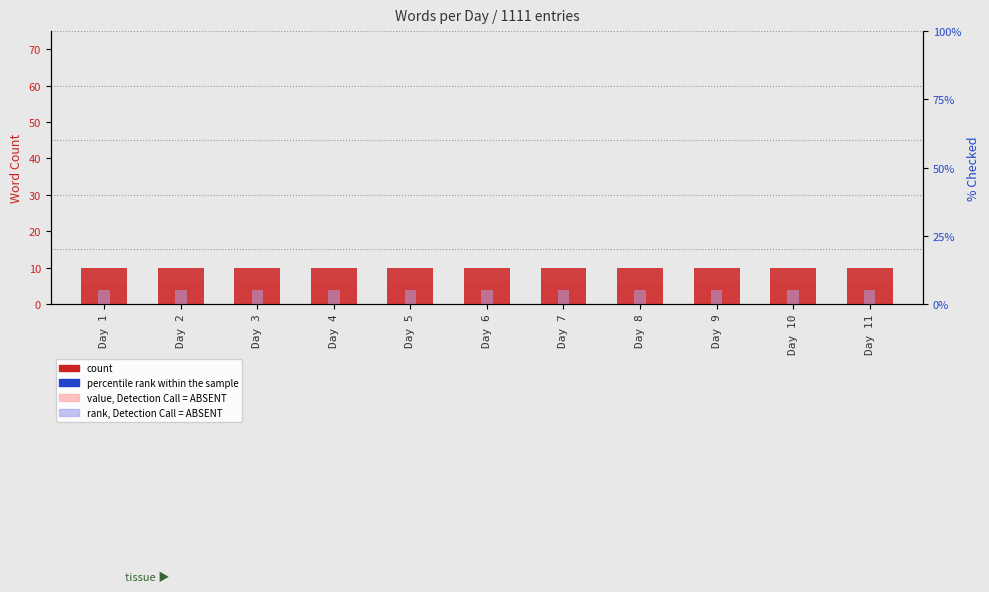

Which series has the largest total across all categories?

count